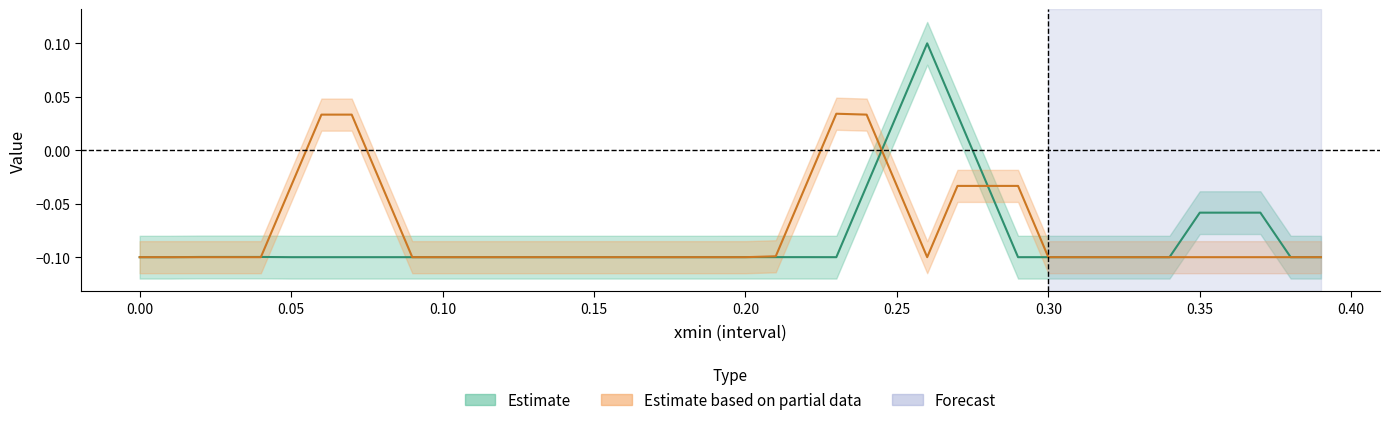

Is this an area chart (filled region under the line)?

No